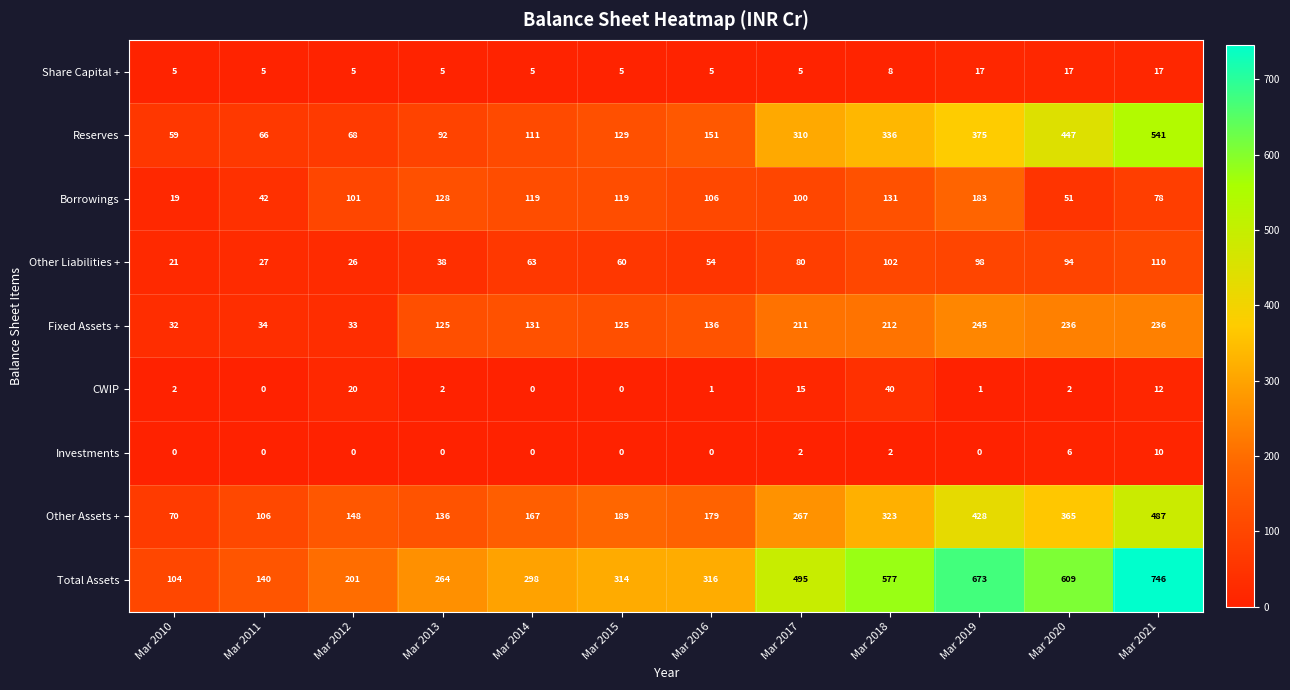

Rank the series by their maximum value, from highest to lowest.

Total Assets, Reserves, Other Assets +, Fixed Assets +, Borrowings, Other Liabilities +, CWIP, Share Capital +, Investments